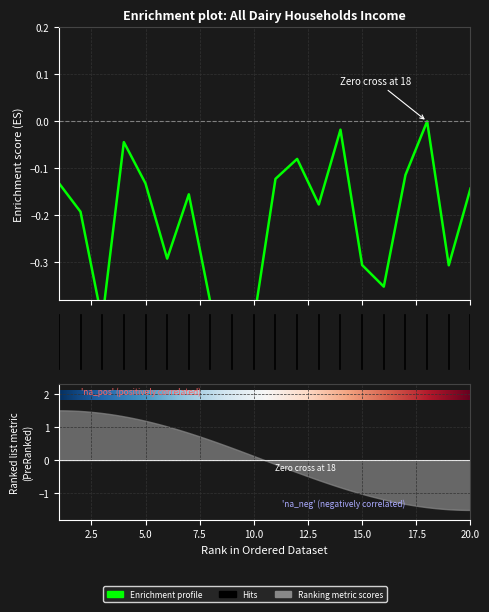

The value at 1 is -0.2. True or false?

False